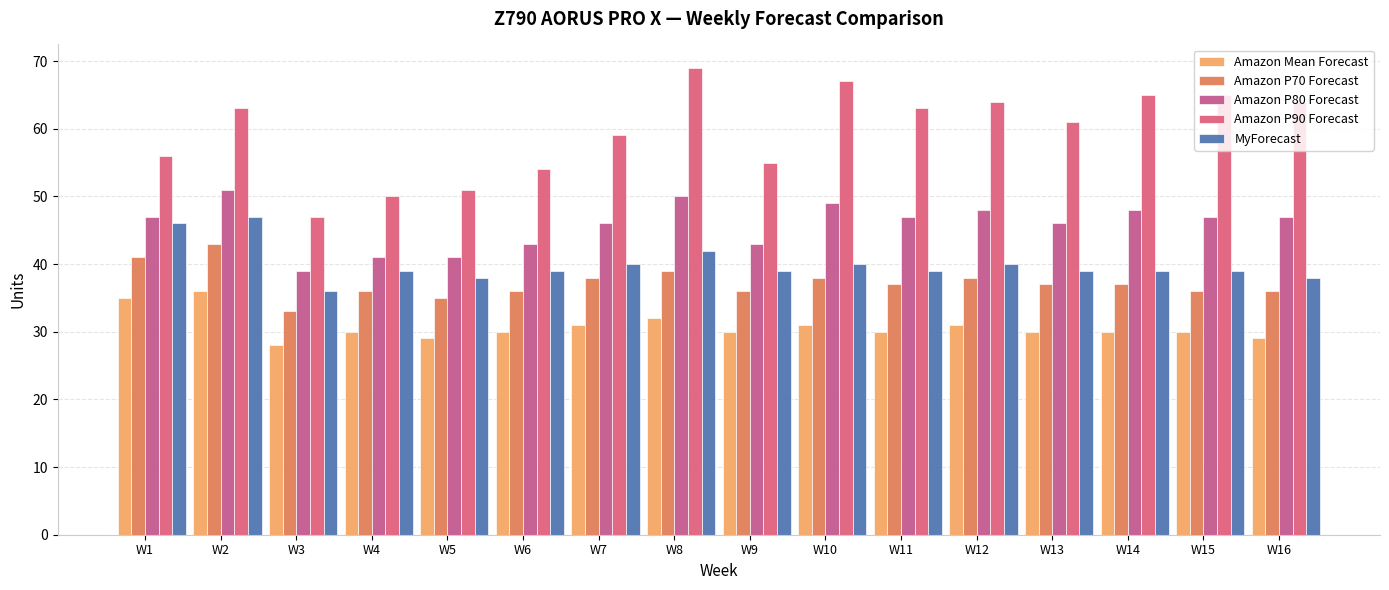

What is the difference between the Amazon Mean Forecast values at W13 and W8?

2